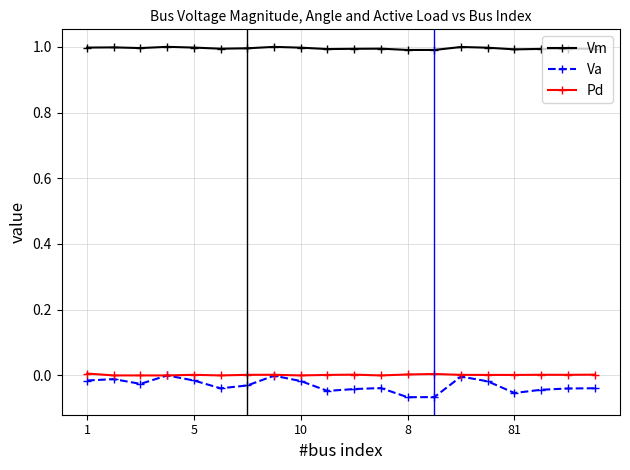

True or false: Vm and Pd intersect in this chart.

False